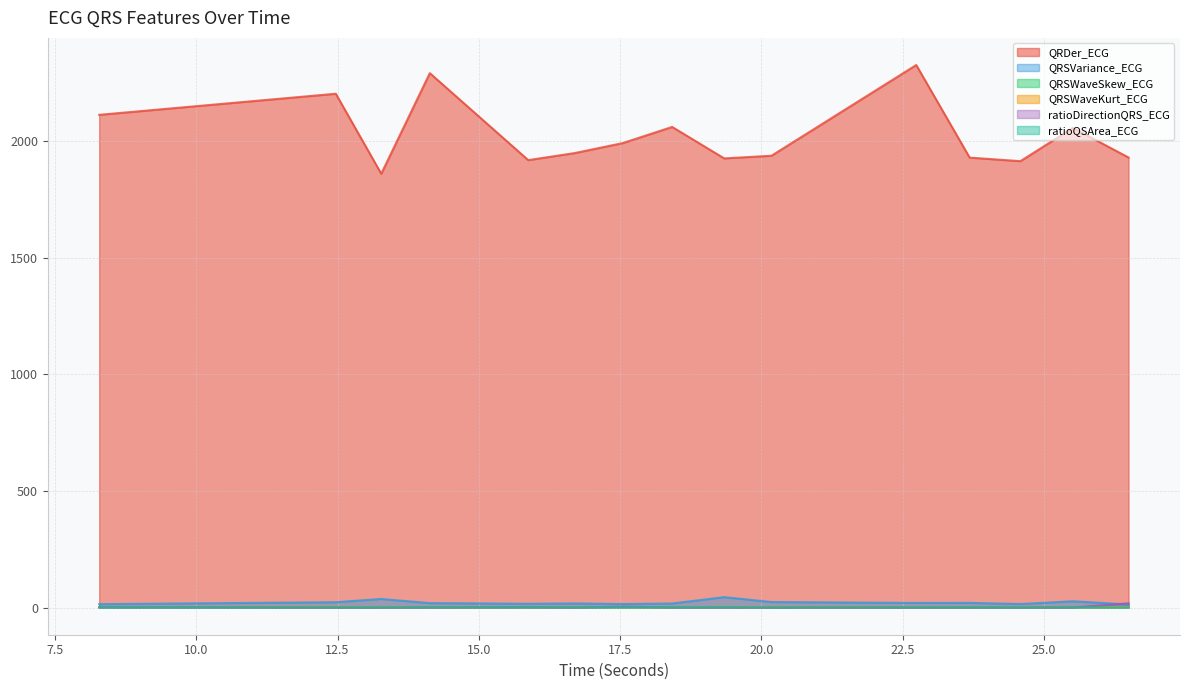

What is the label of the 6th point from the left?

16.6953125